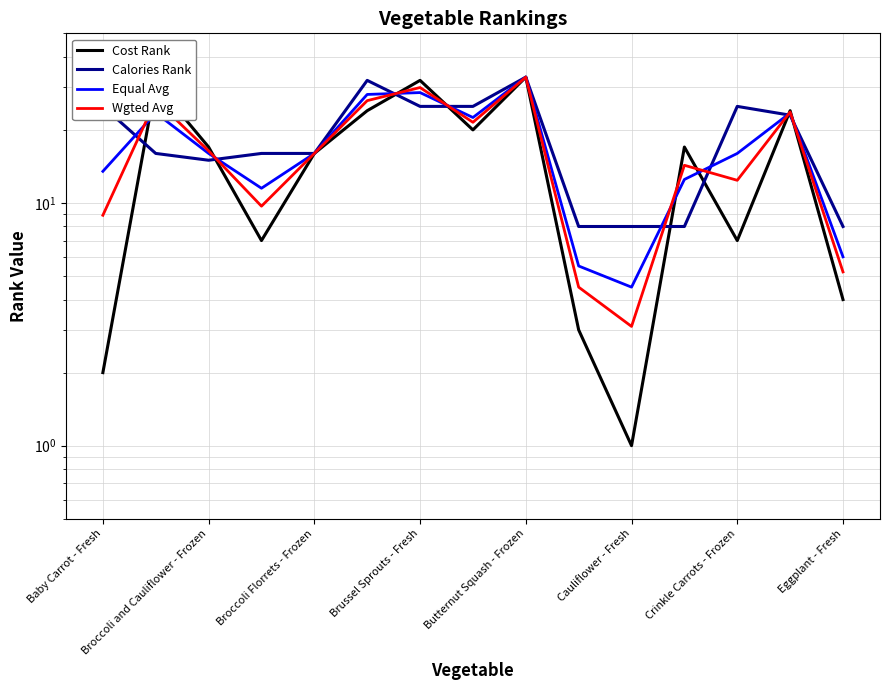

Does the chart have visible grid lines?

Yes